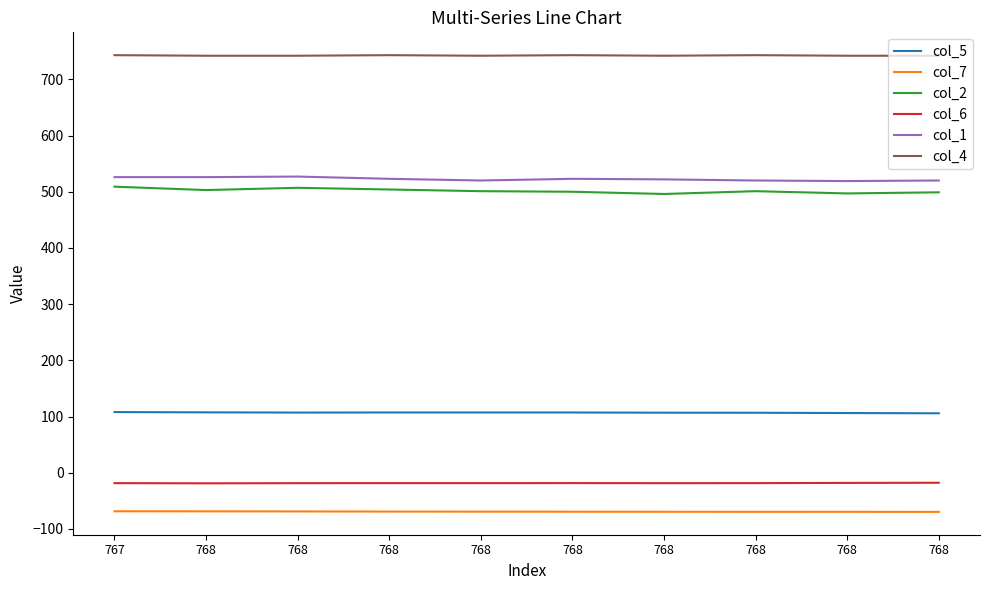

Does the chart have visible grid lines?

No